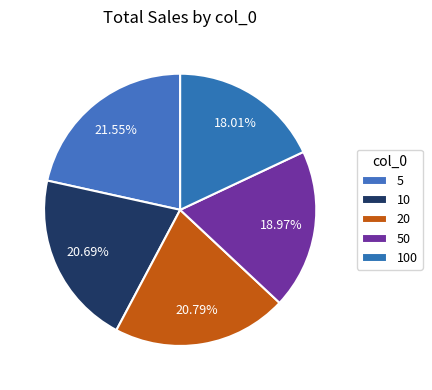

What is the total percentage of 50 and 20?

39.8%